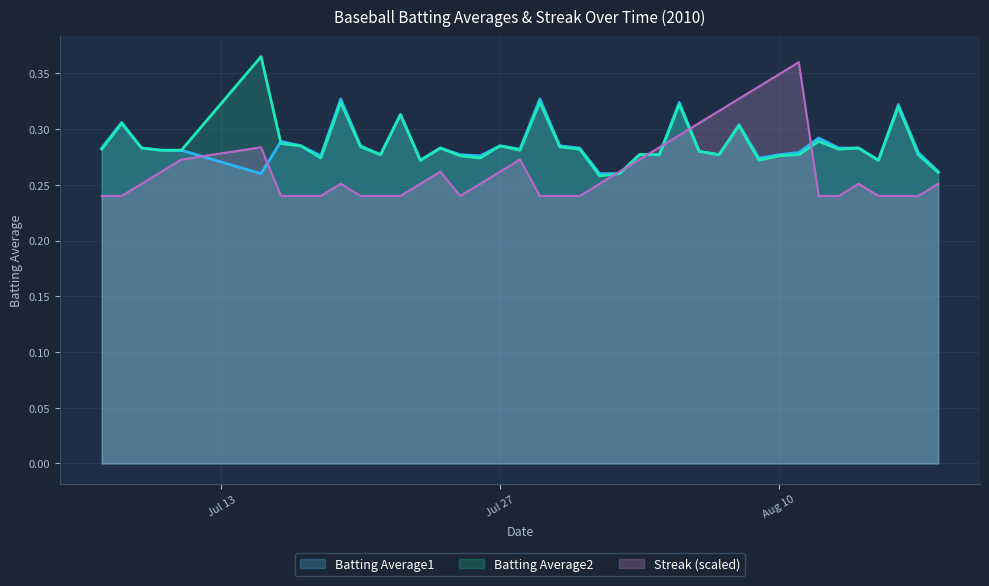

What is the maximum value for Batting Average1?

0.3